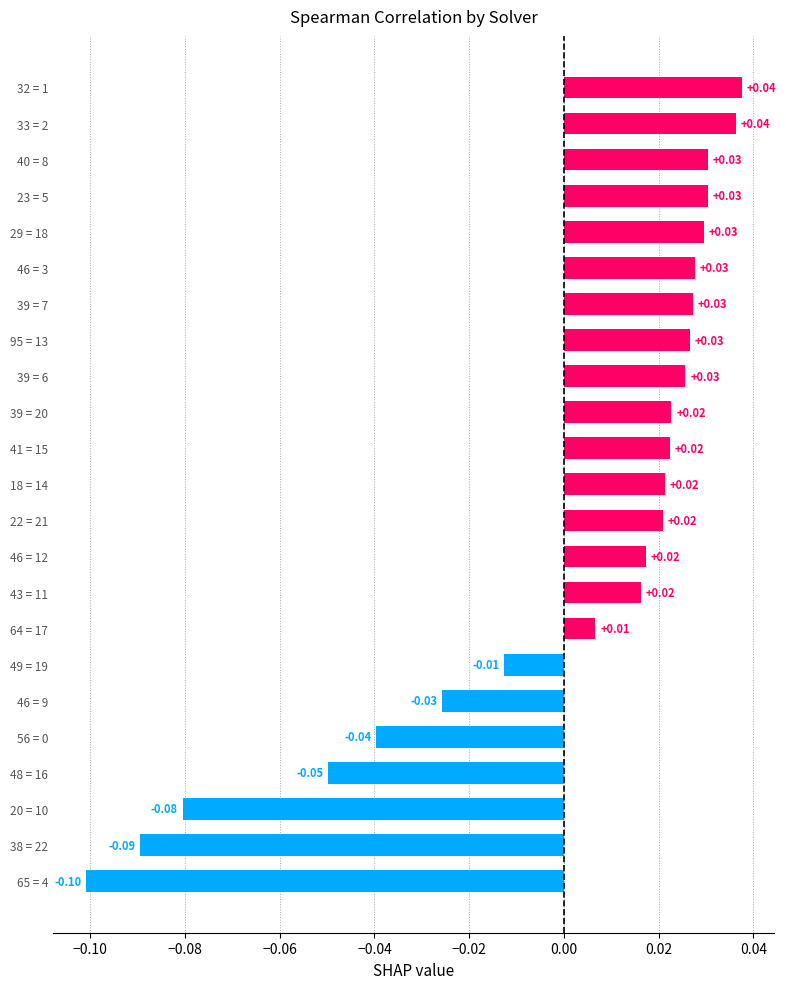

How many values exceed 0?

16